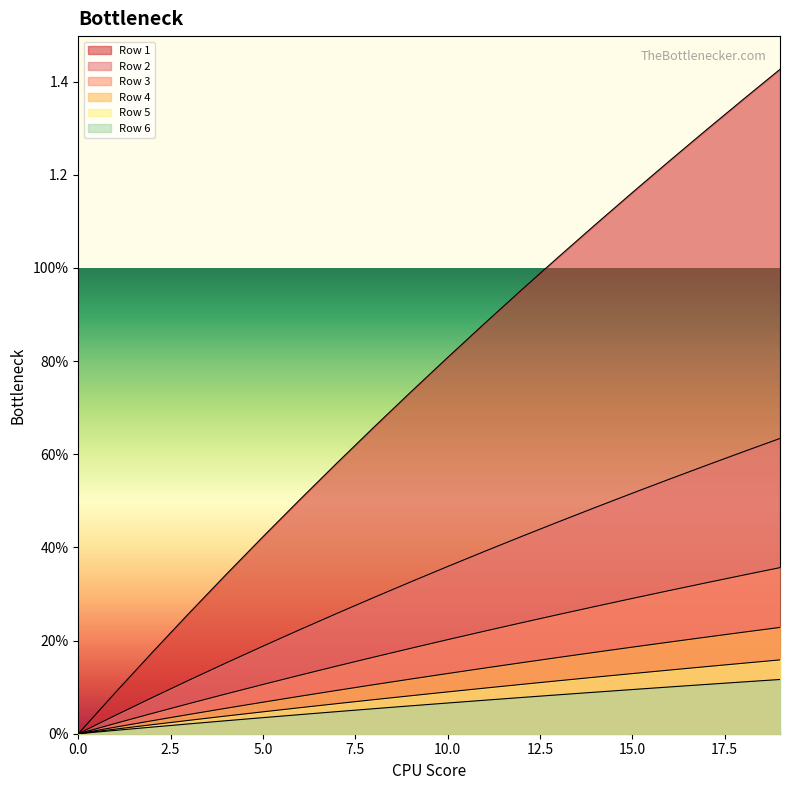

How many values in the Row 5 series exceed 0?

19